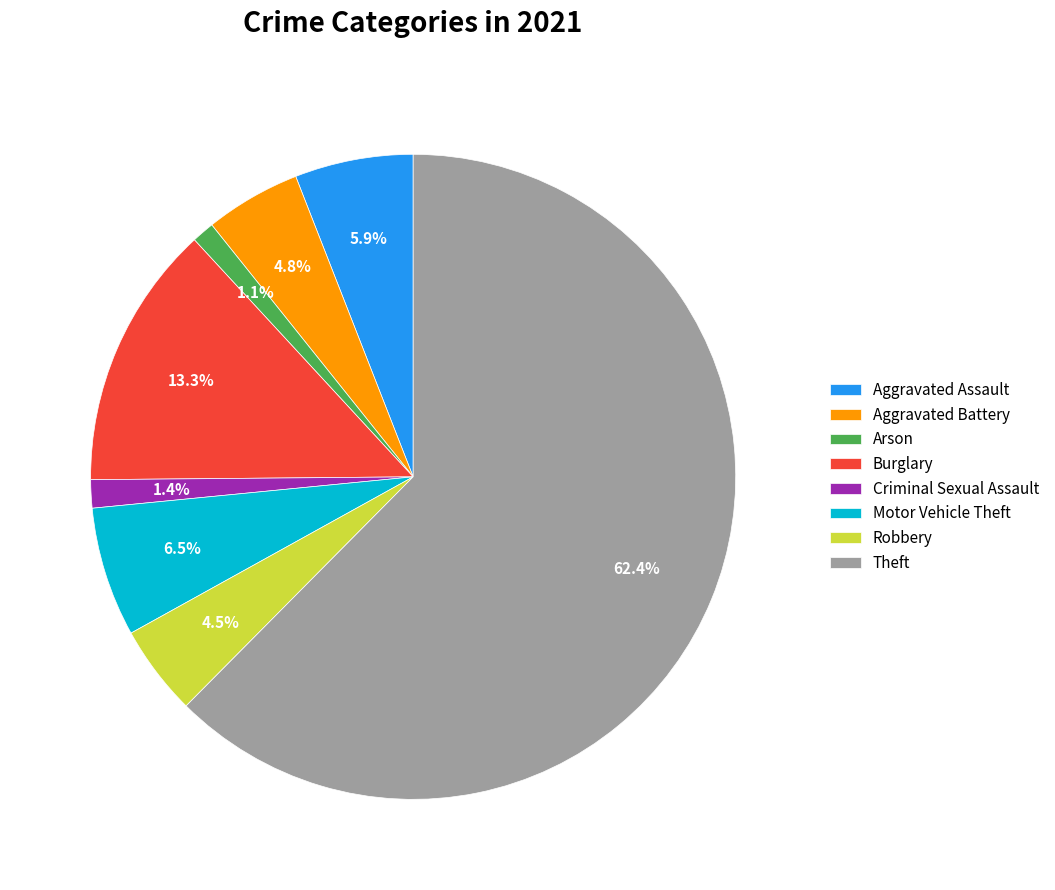

Which slice is the largest?

Theft